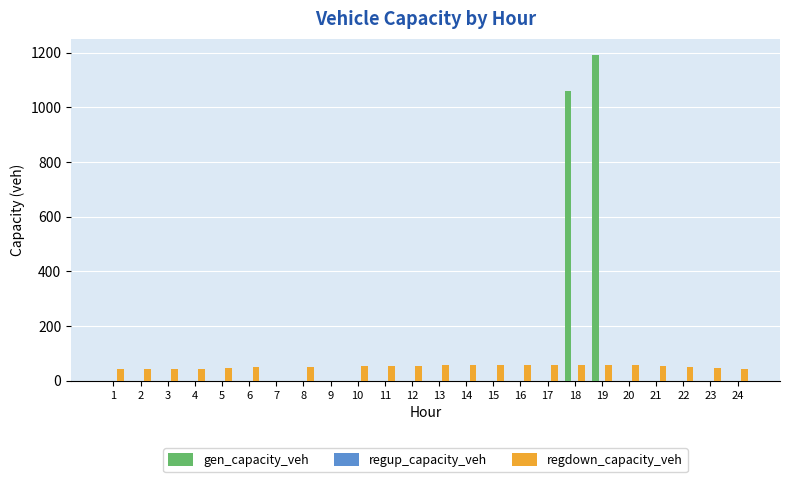

How many groups of bars are there?

24